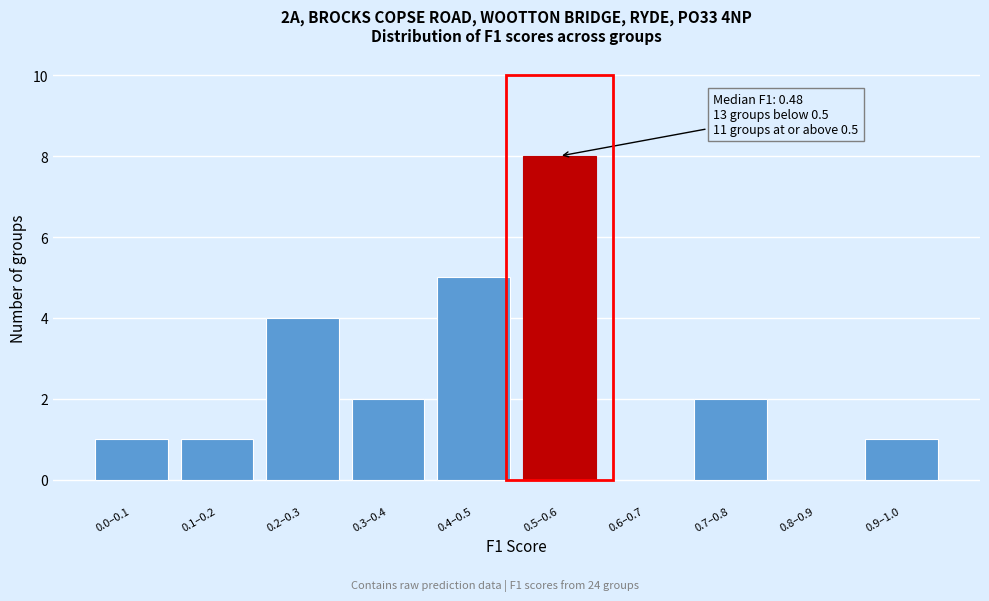

Reading left to right, transcribe all the data shown in this chart.

0.0–0.1=1	0.1–0.2=1	0.2–0.3=4	0.3–0.4=2	0.4–0.5=5	0.5–0.6=8	0.6–0.7=0	0.7–0.8=2	0.8–0.9=0	0.9–1.0=1